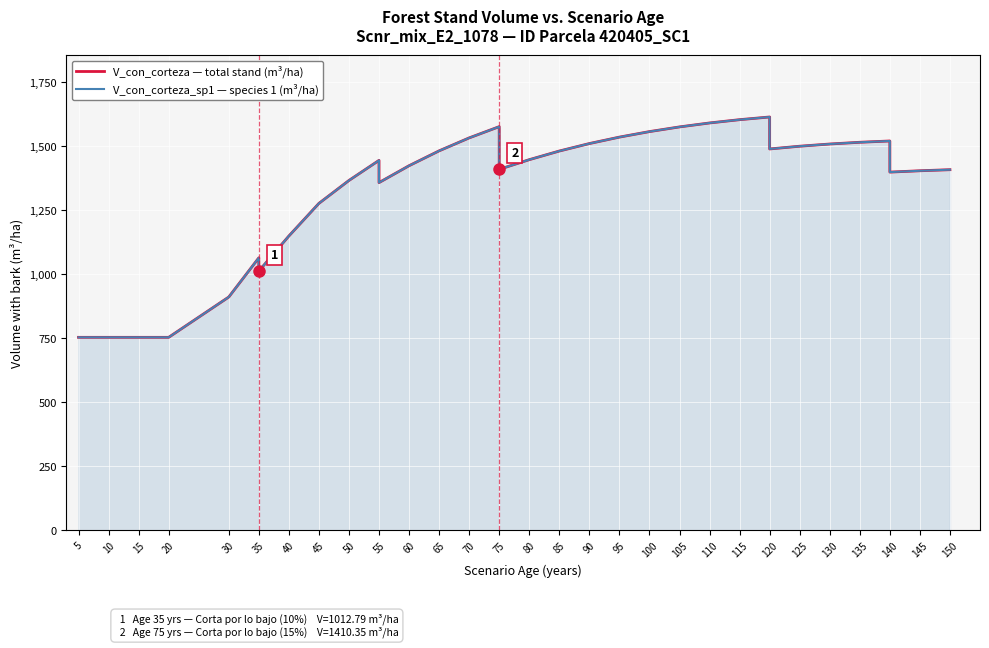

True or false: V_con_corteza_sp1 (species 1) has more than 1 points higher than both neighbors.

True